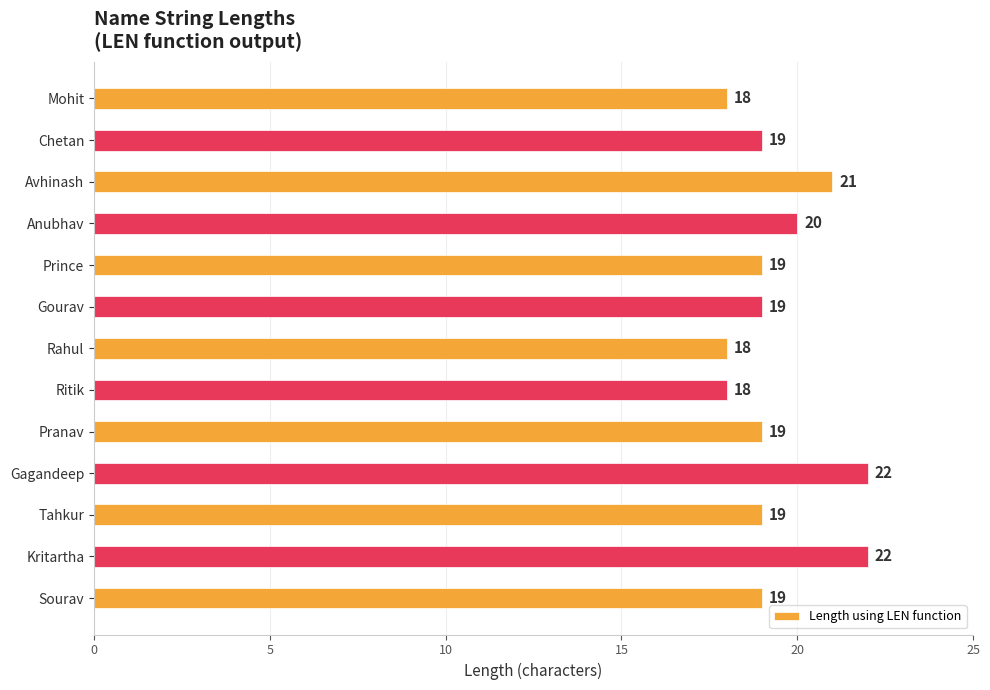

What is the change in value from Sourav to Gagandeep?

+3